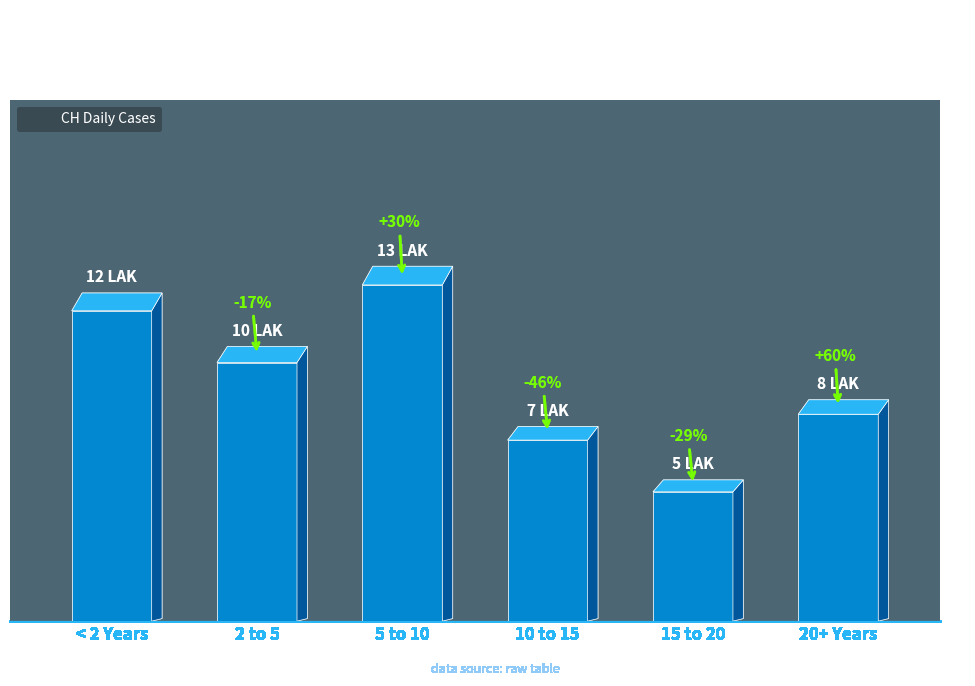

What is the maximum value shown in the chart?

13